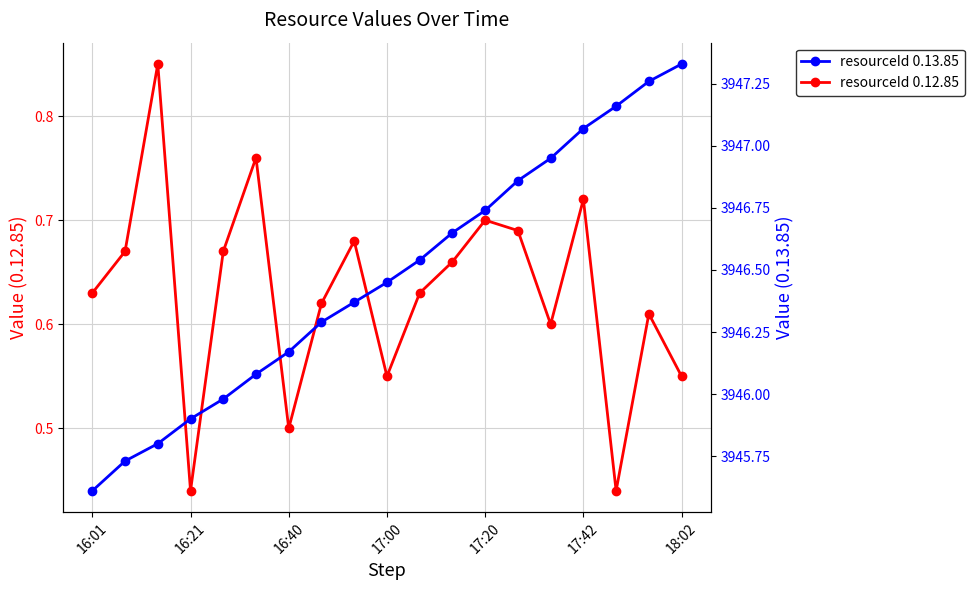

Reading left to right, what are all the values shown in this chart?

resourceId 0.12.85: 0.6	0.7	0.8	0.4	0.7	0.8	0.5	0.6	0.7	0.6	0.6	0.7	0.7	0.7	0.6	0.7	0.4	0.6	0.6
resourceId 0.13.85: 3945.6	3945.7	3945.8	3945.9	3946.0	3946.1	3946.2	3946.3	3946.4	3946.4	3946.5	3946.7	3946.7	3946.9	3946.9	3947.1	3947.2	3947.3	3947.3